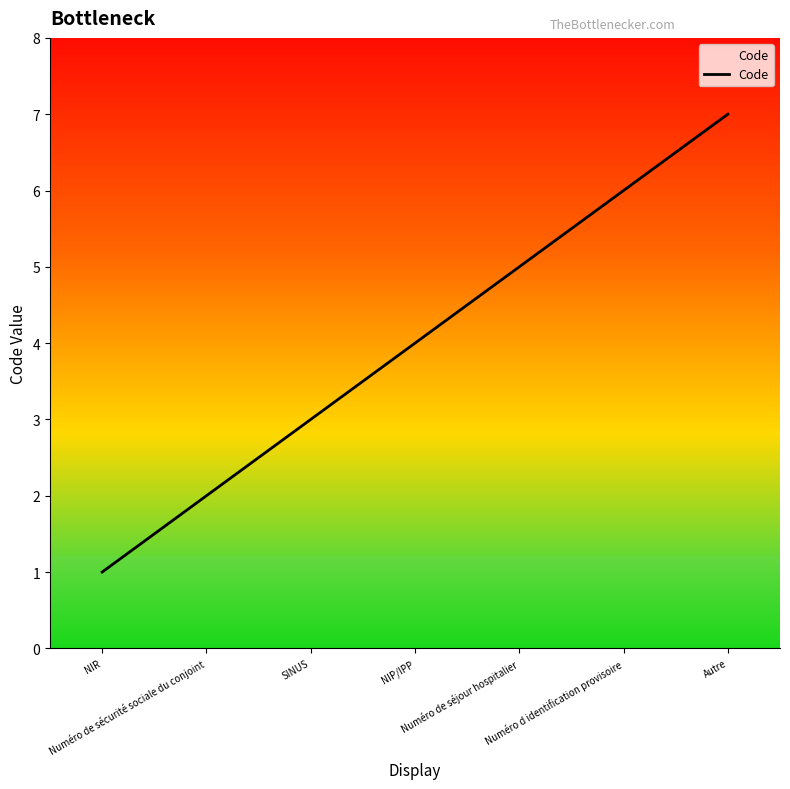

The chart shows a value of 3 at SINUS. True or false?

True